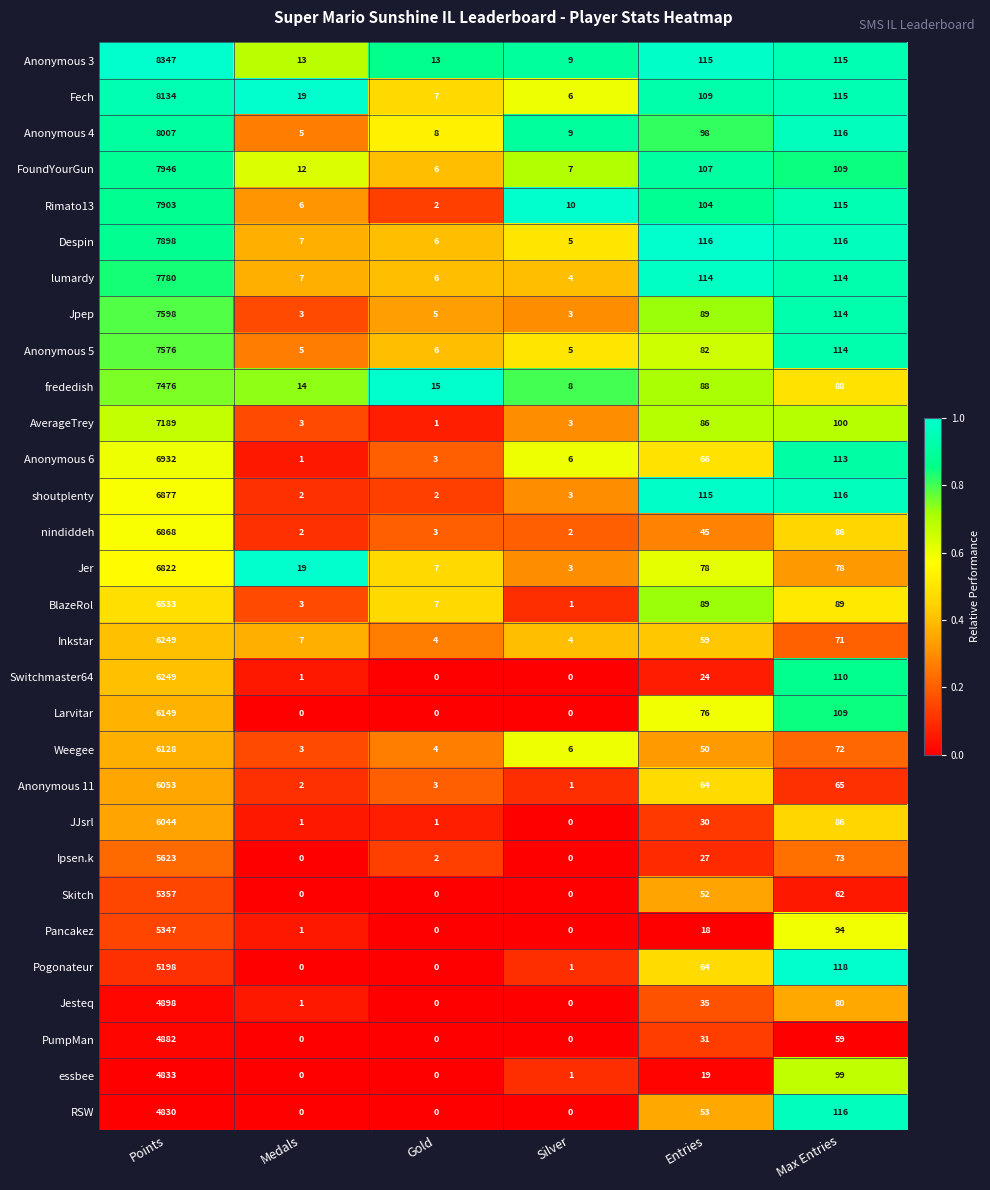

Which series has the widest spread of values?

Anonymous 3